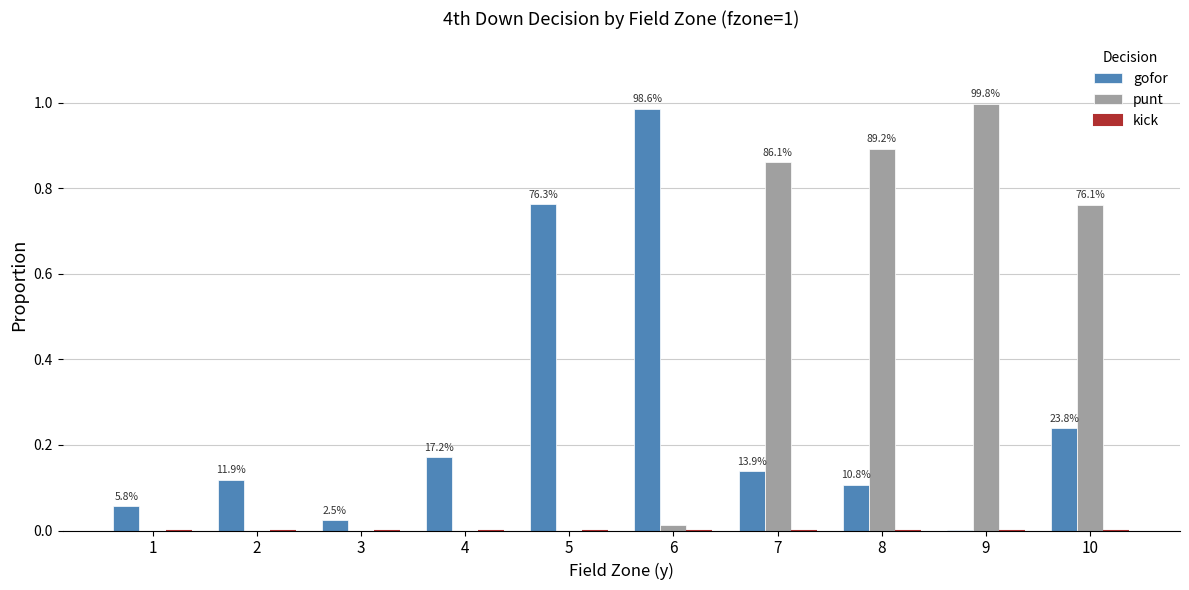

At which label does gofor reach its minimum?

9